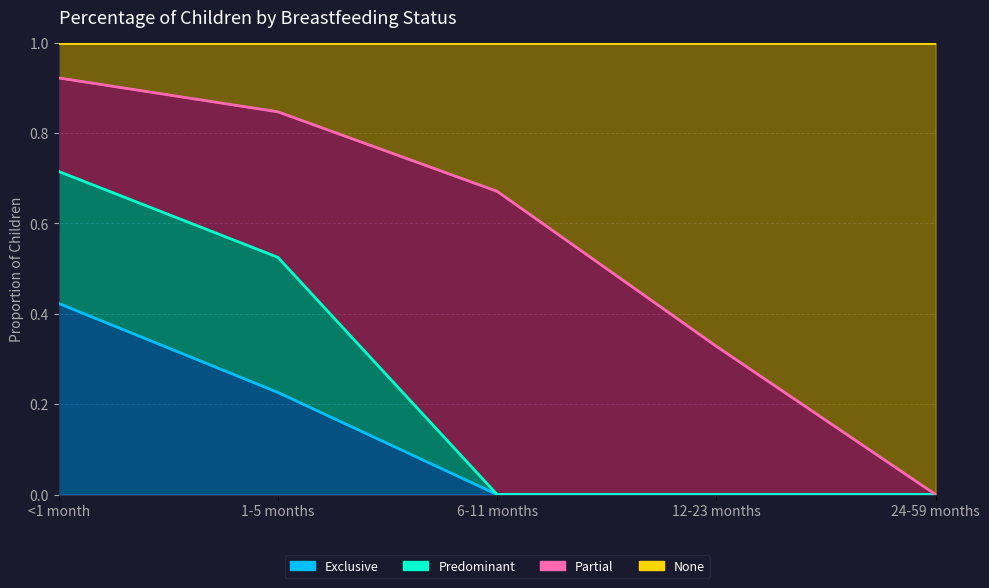

Does the chart display data point markers on the line(s)?

No